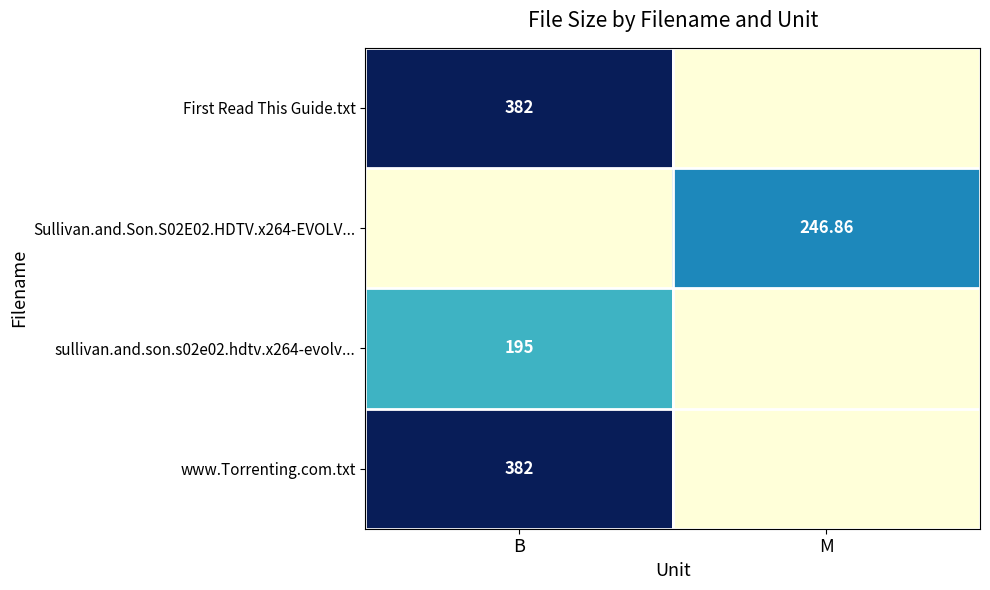

What is the average value of the Sullivan.and.Son.S02E02.HDTV.x264-EVOLV... series?

123.4